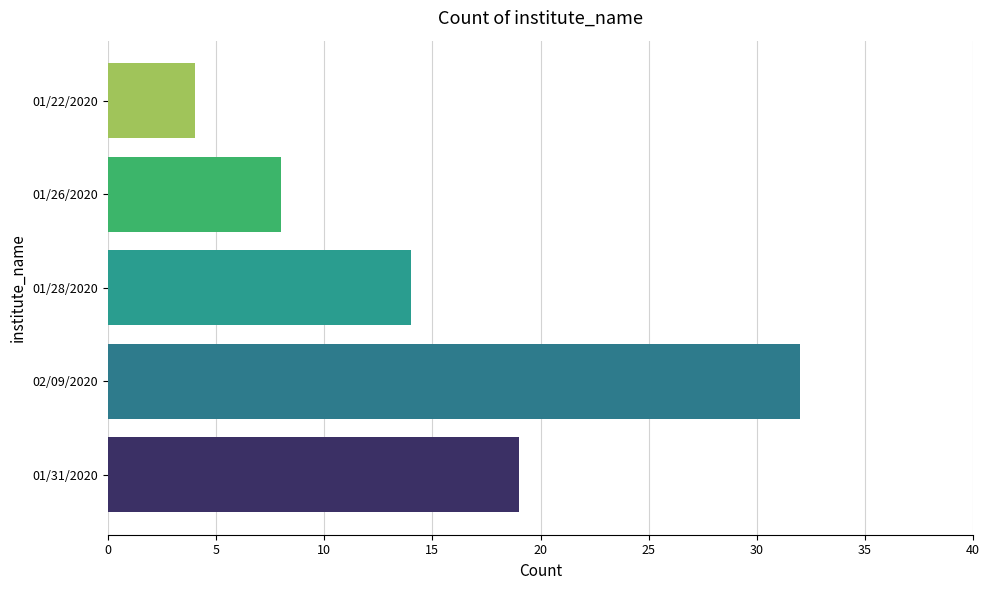

What is the minimum value shown in the chart?

4